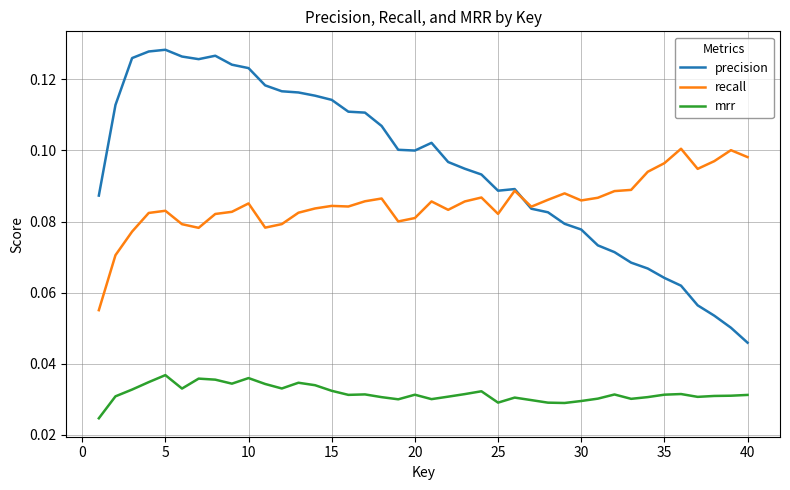

Which series has the largest range (max minus min)?

precision